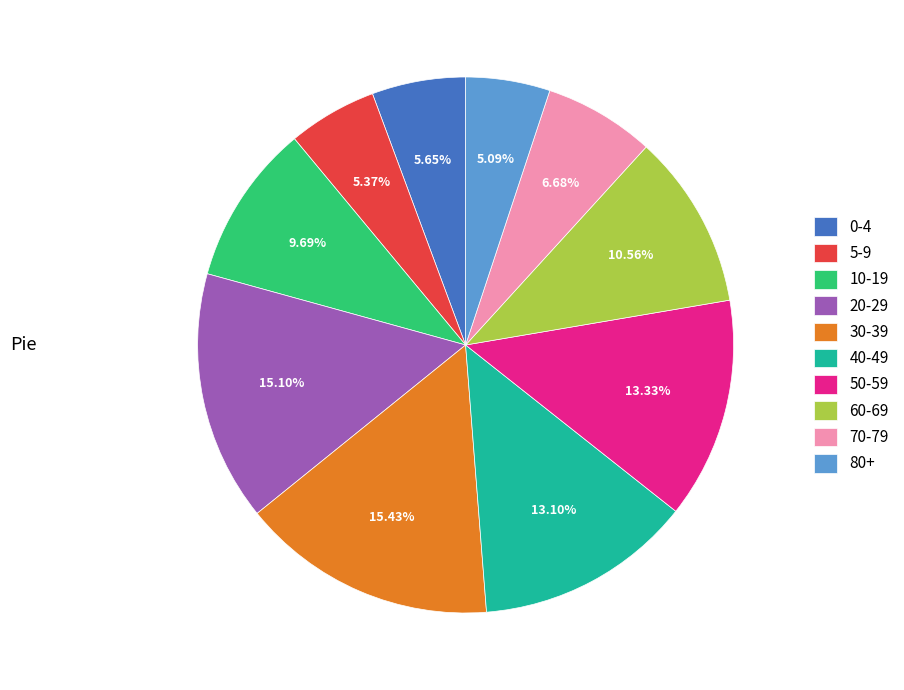

What percentage is the 30-39 slice, to the nearest percent?

15%